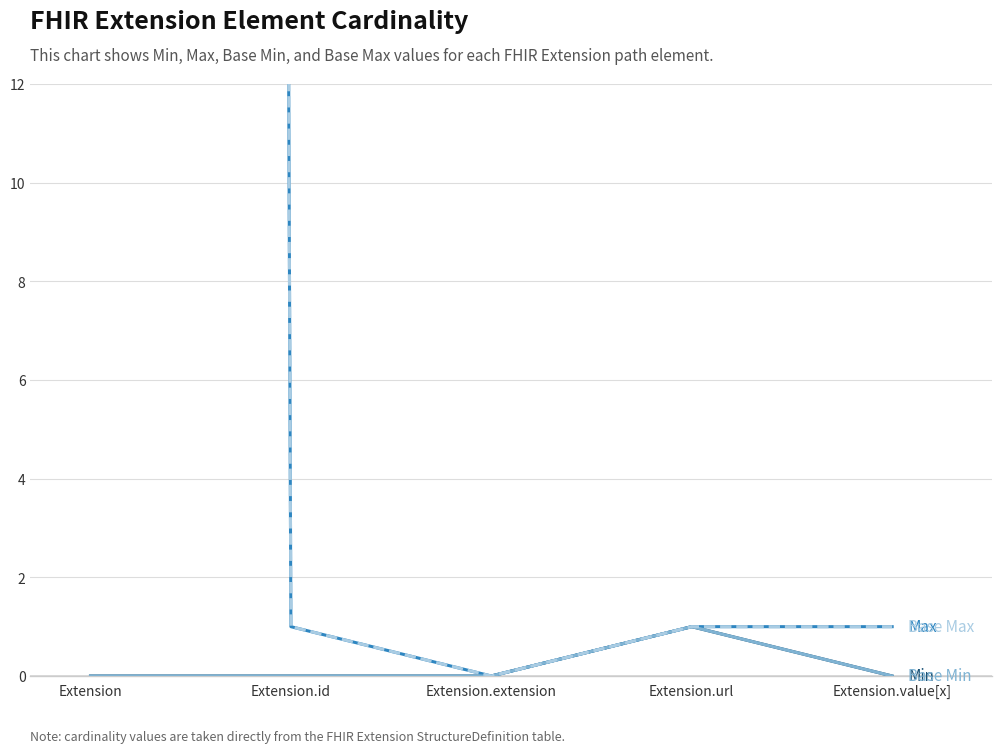

True or false: Min has a value of -1 at Extension.

False